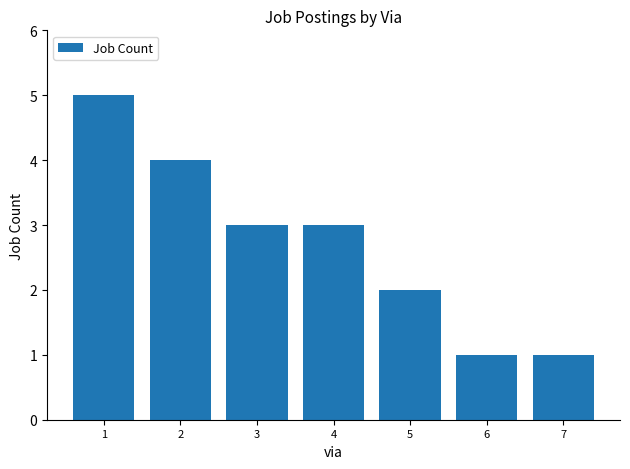

What is the difference between the maximum and minimum values?

4